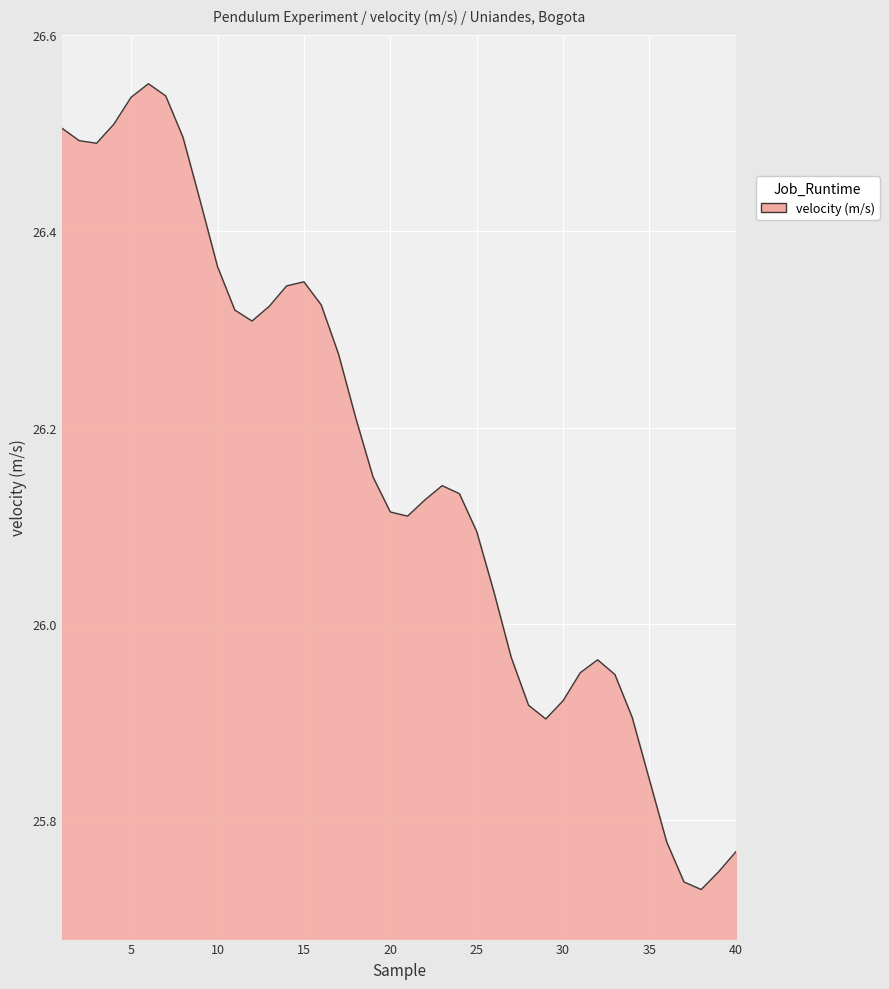

How many categories are shown in the chart?

40